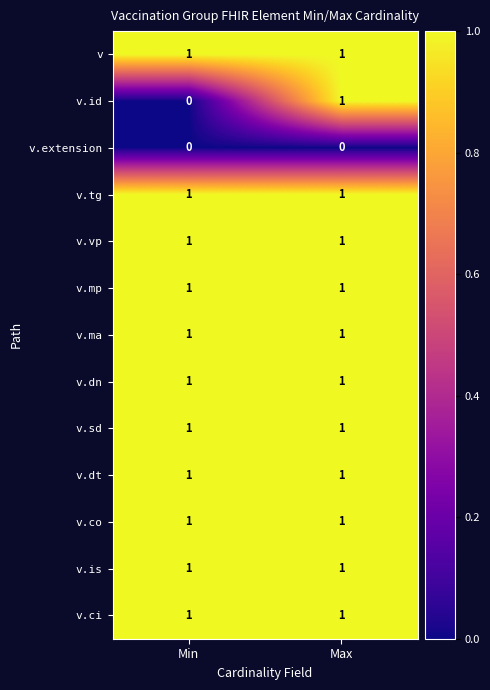

Is it true that v.dn equals 1 at Min?

True